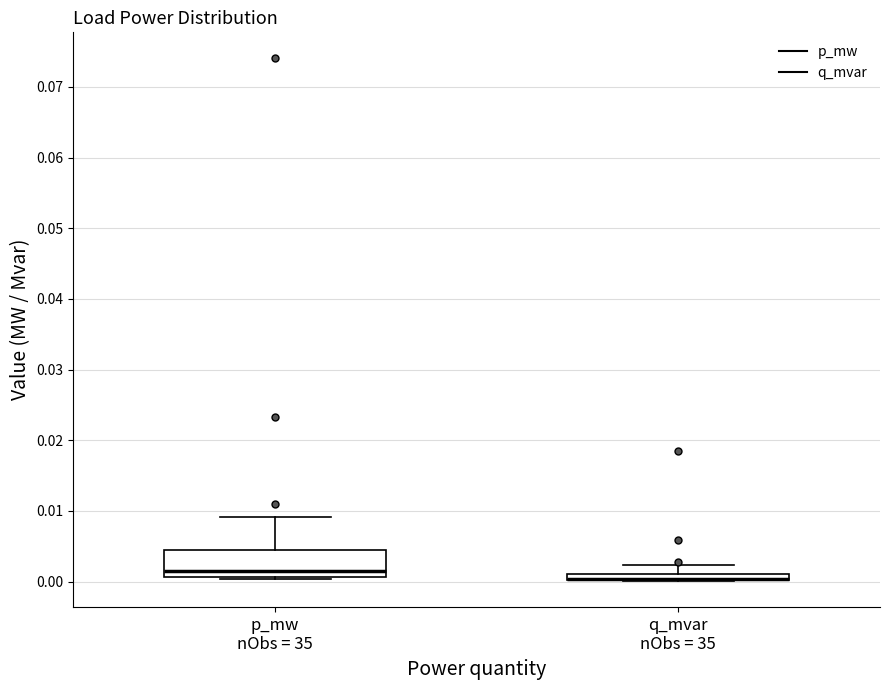

Where does the upper whisker of the box for p_mw nObs = 35 end on the y-axis? The values are not printed on the chart, so give them approximately, as read against the axis.

0.009